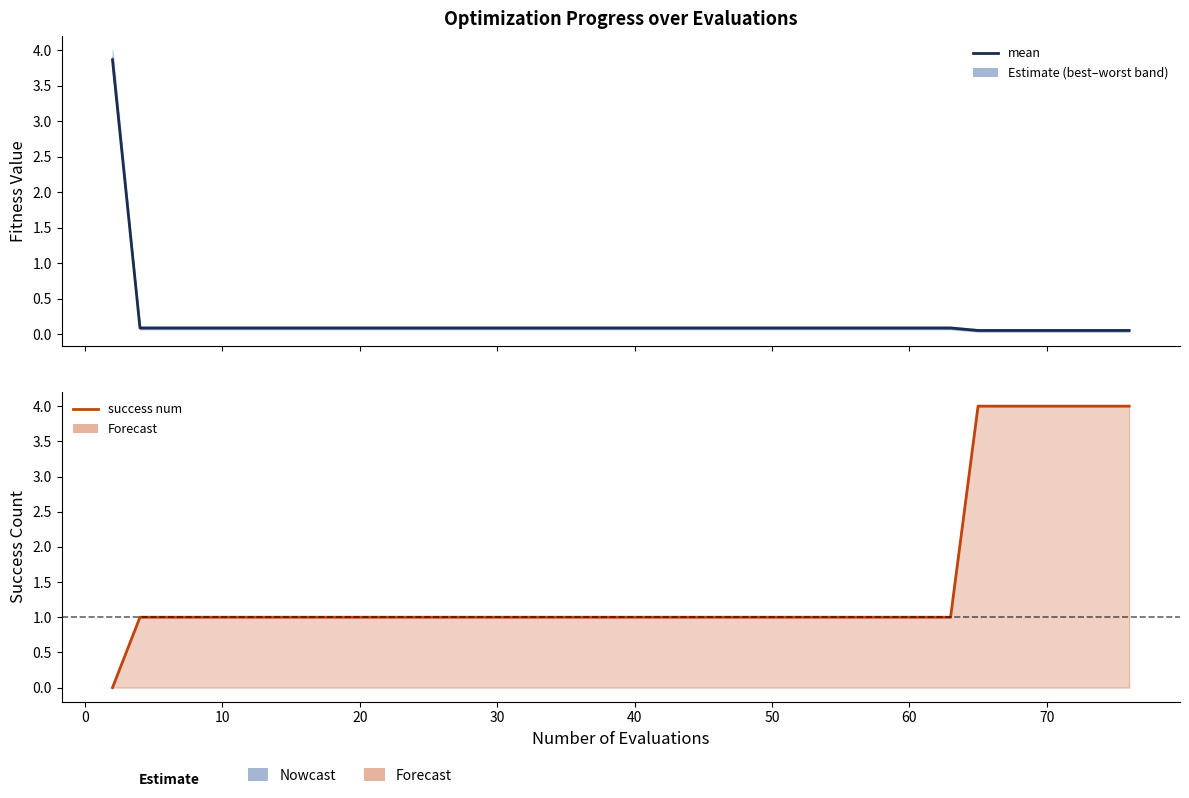

What are all the series names shown in the legend?

mean, success num